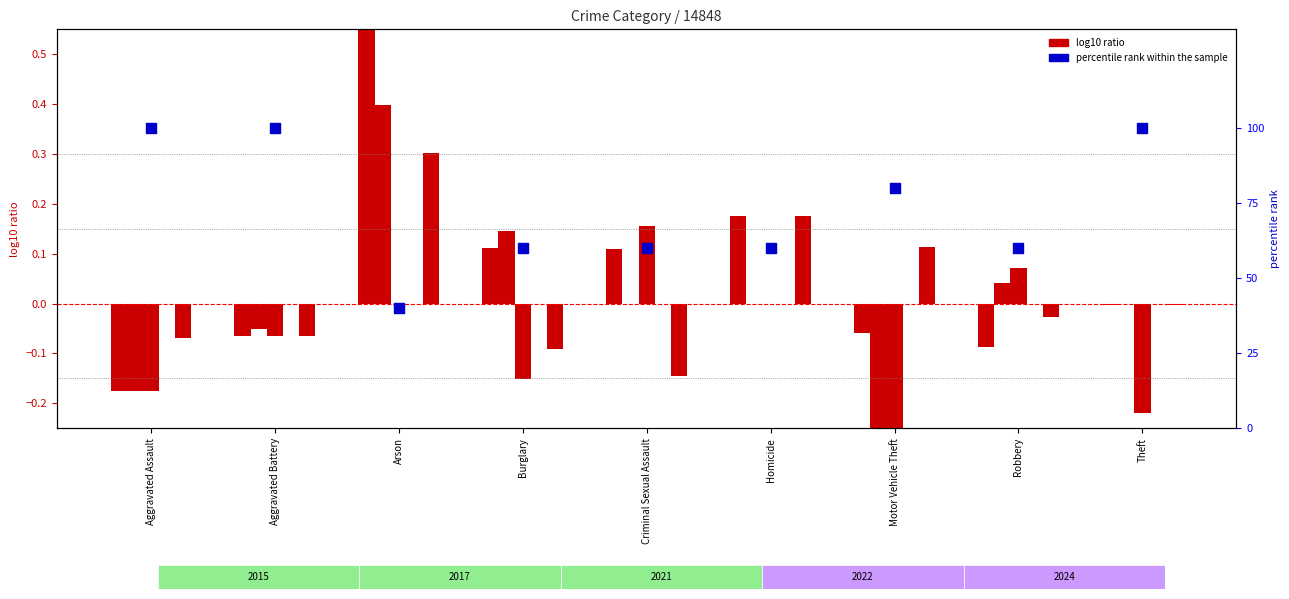

What is the total value across all series at Robbery?

59.9